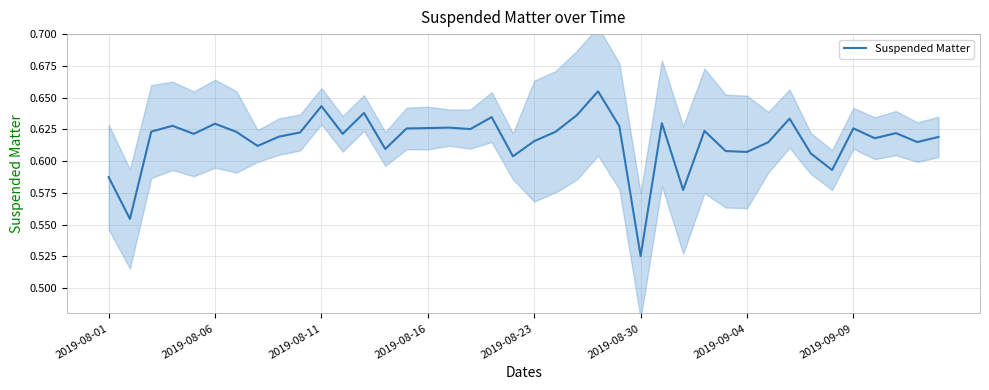

How many lines are shown in the chart?

1